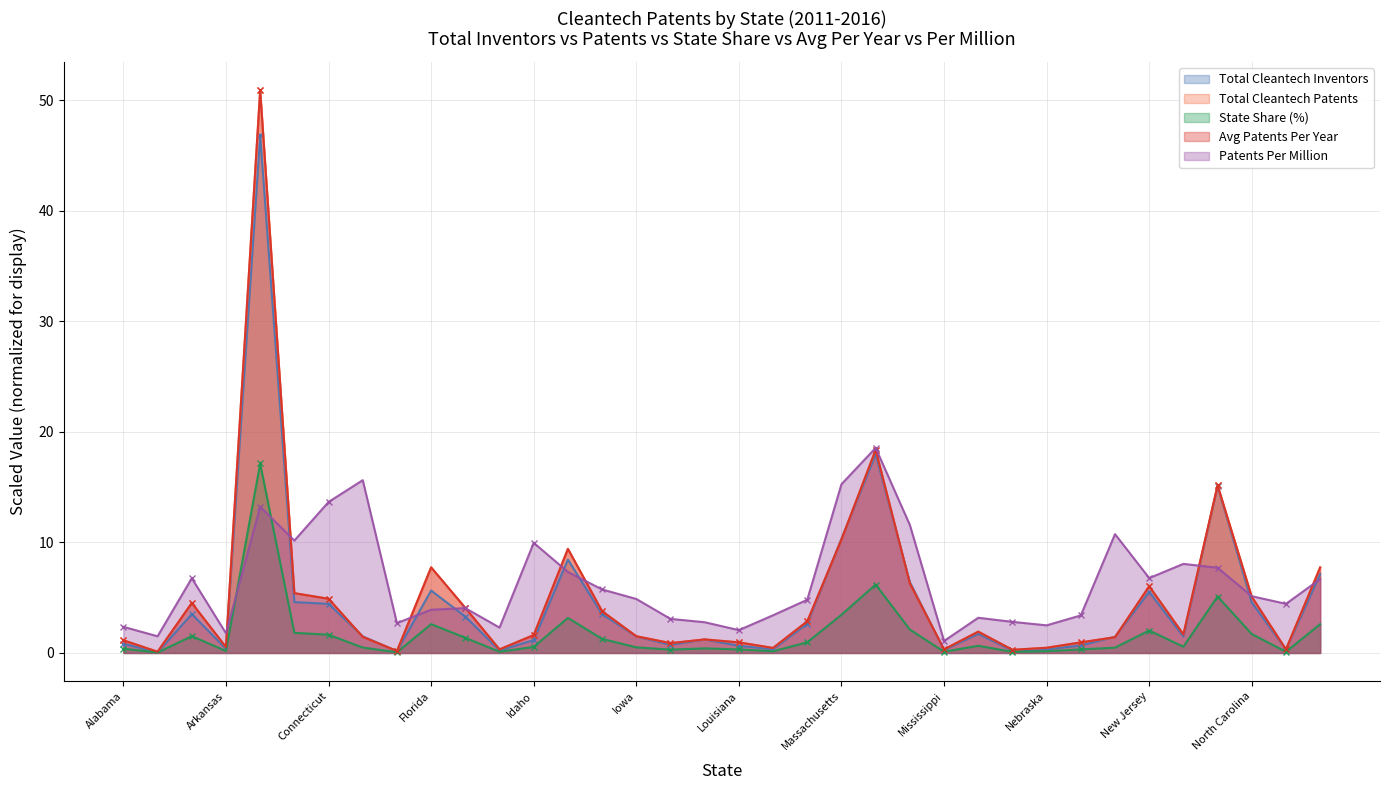

True or false: Total Cleantech Patents and State Share (%) intersect in this chart.

False